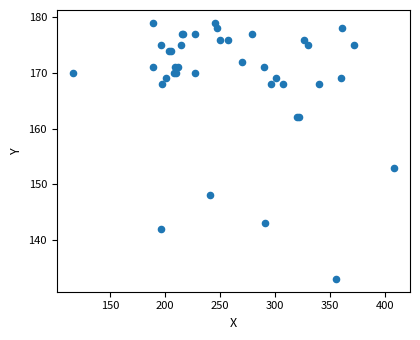

What Y value in the scatter plot is closest to 156?

153